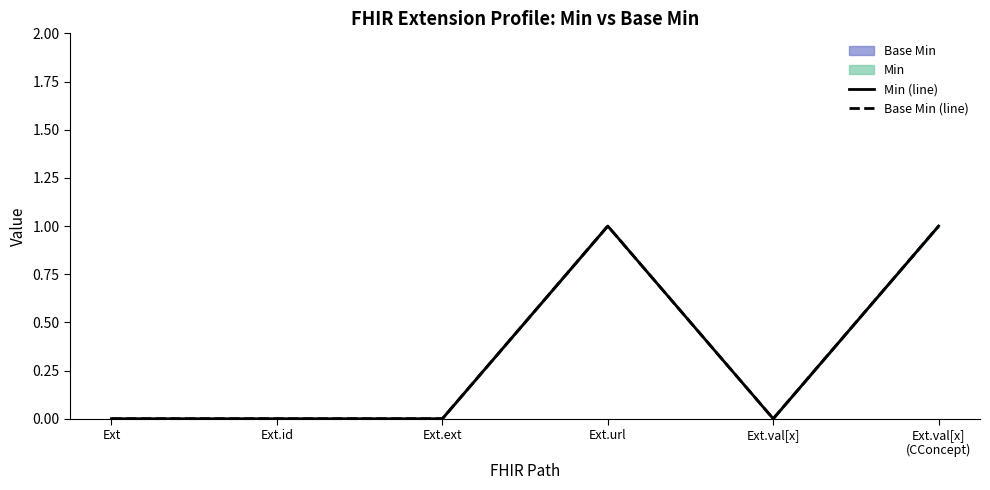

Rank the categories by Base Min (line) value from highest to lowest.

Ext.url, Ext.val[x]
(CConcept), Ext, Ext.id, Ext.ext, Ext.val[x]